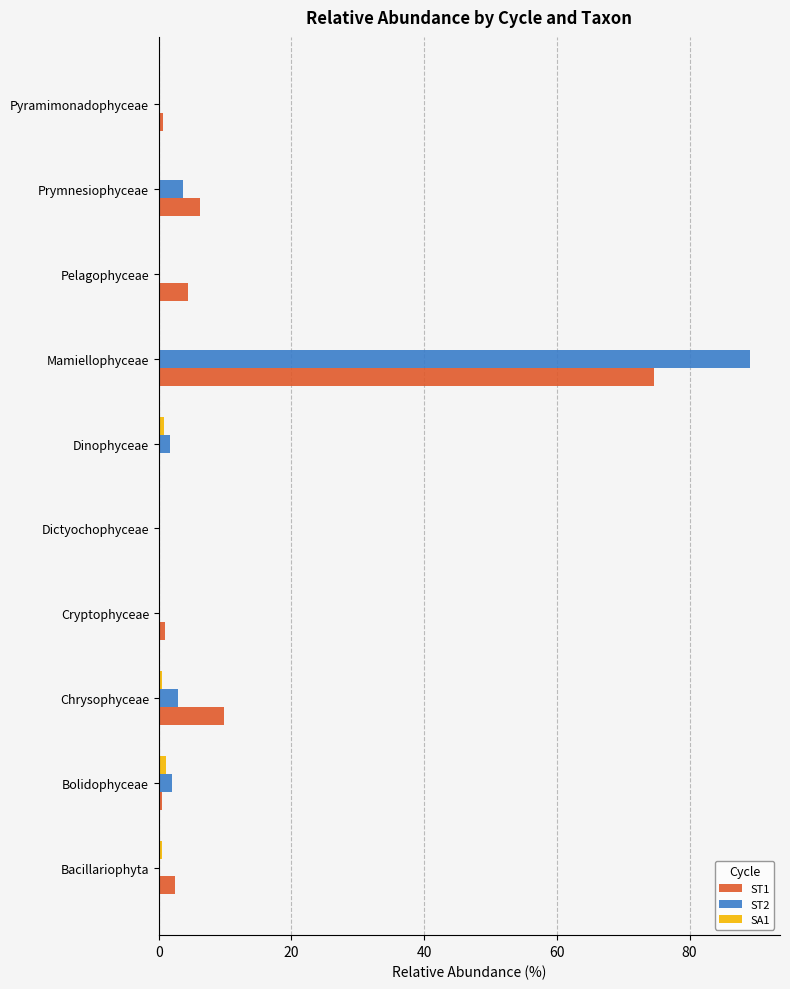

What is the average value of the ST1 series?

10.0